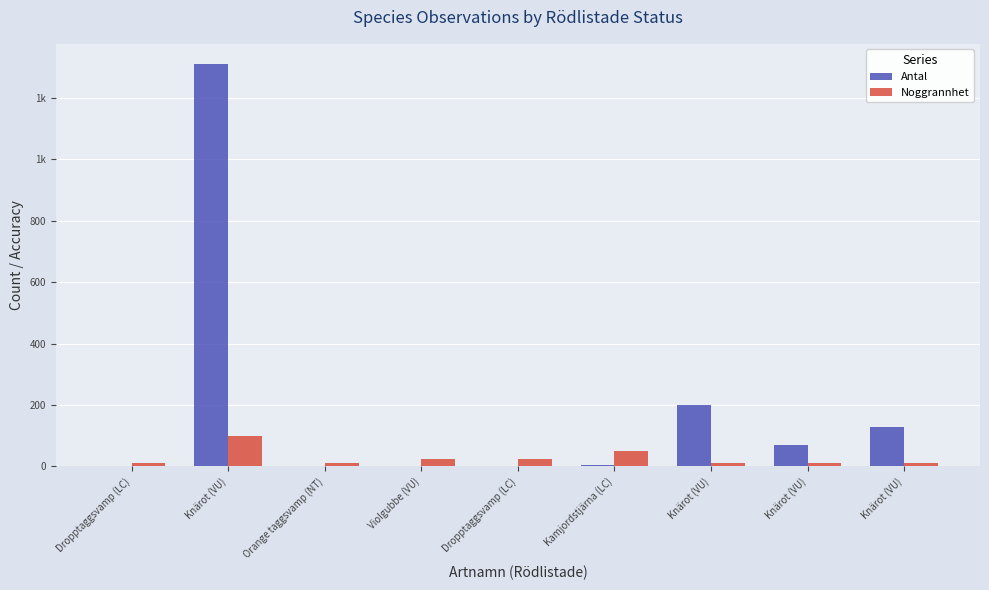

Are the bars horizontal?

No